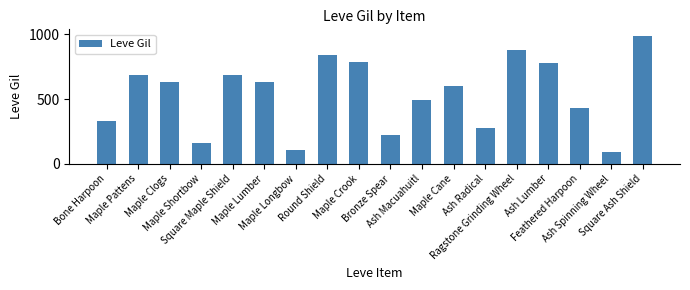

What is the ratio of the value at Round Shield to the value at Square Ash Shield?

0.8